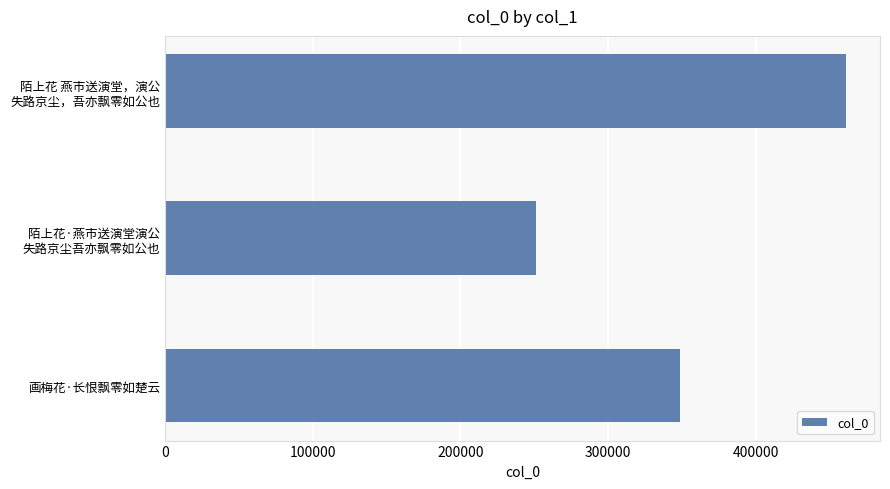

Is it true that the value at 画梅花·长恨飘零如楚云 is 348906?

True